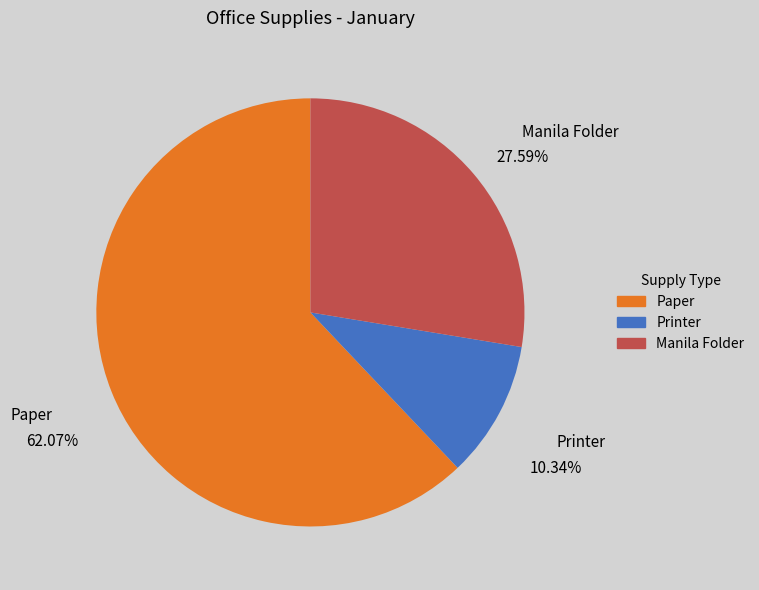

True or false: Manila Folder accounts for 28% of the total.

True